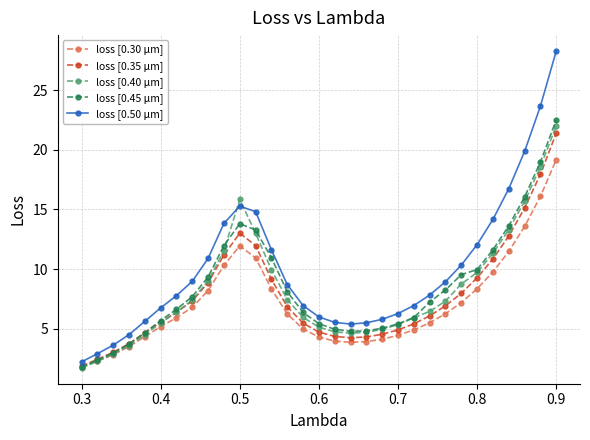

Which series has the widest spread of values?

loss [0.50 μm]